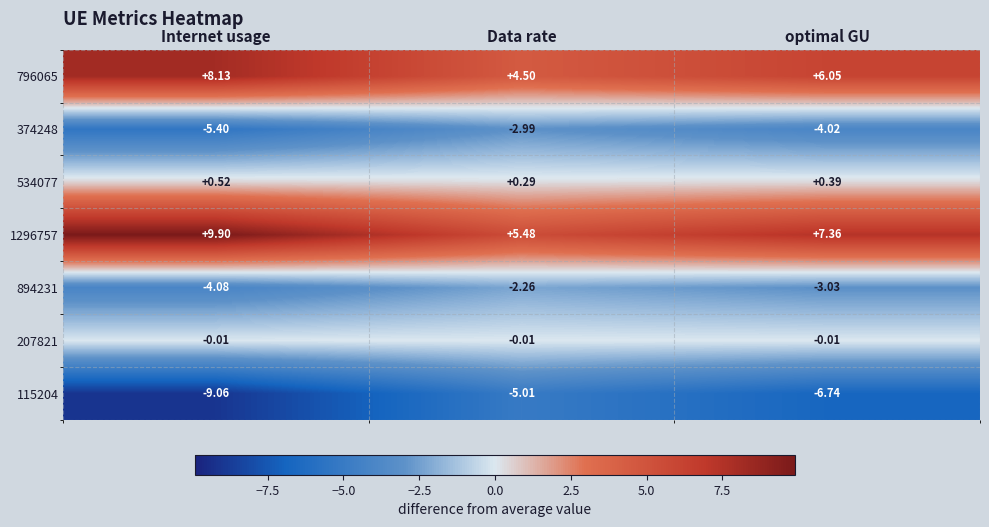

Is the value of 534077 at optimal GU greater than the value of 115204 at Internet usage?

Yes